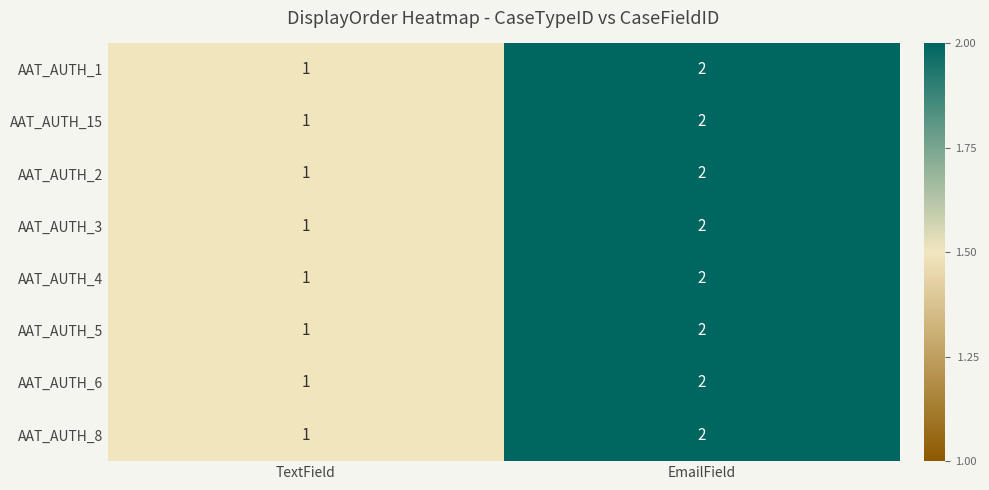

Is it true that AAT_AUTH_4 equals 2 at EmailField?

True